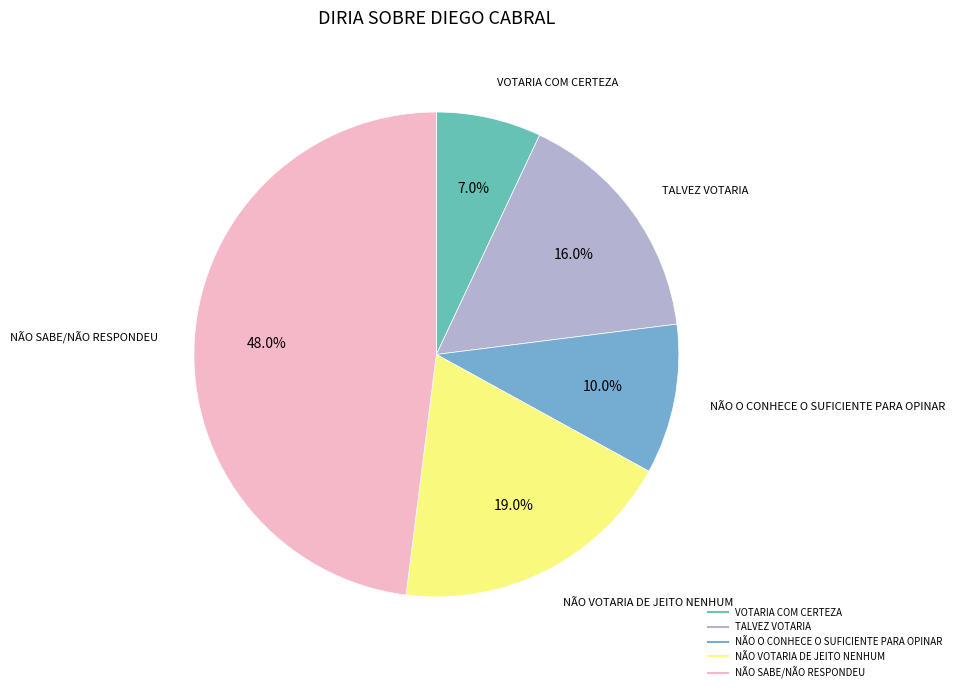

What is the smallest slice in the pie chart?

VOTARIA COM CERTEZA